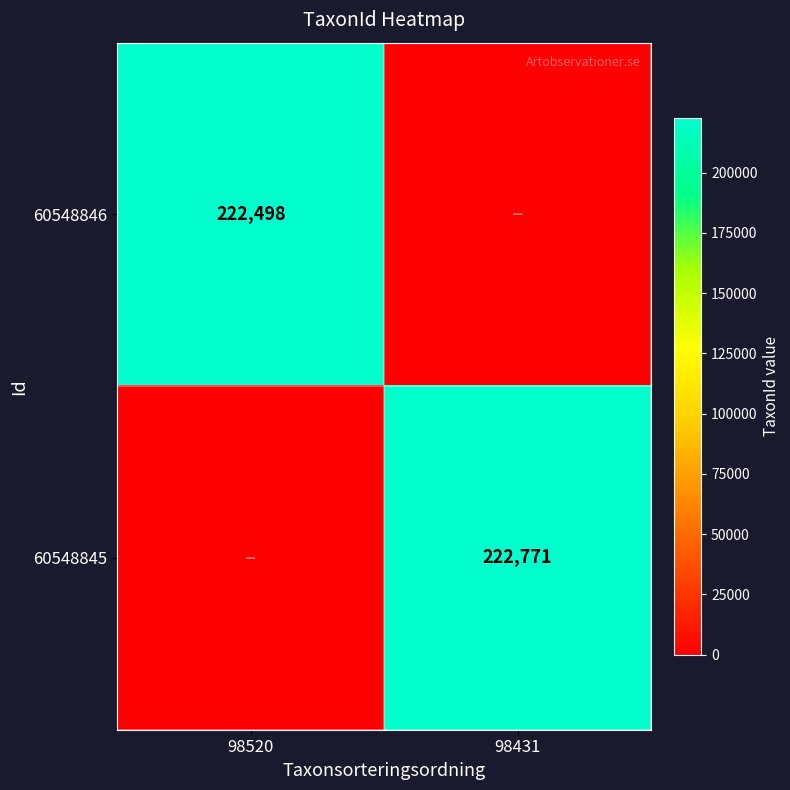

How many data points does each series have?

2